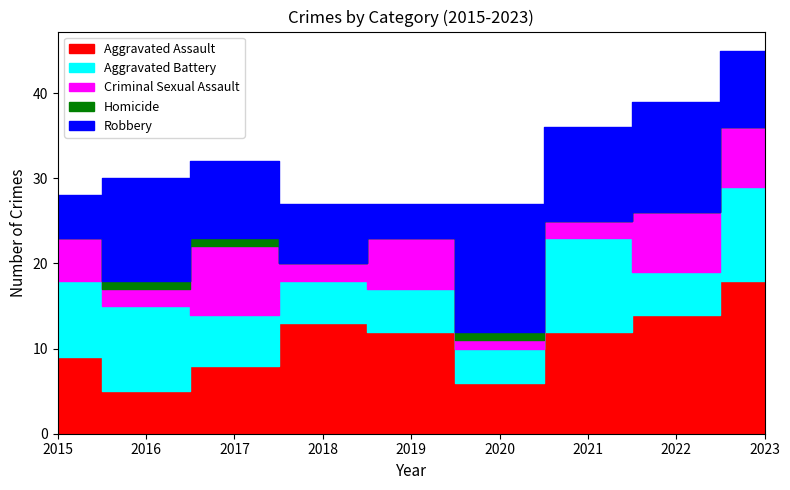

List the labels in order of Homicide value, smallest first.

2015, 2018, 2019, 2021, 2022, 2023, 2016, 2017, 2020